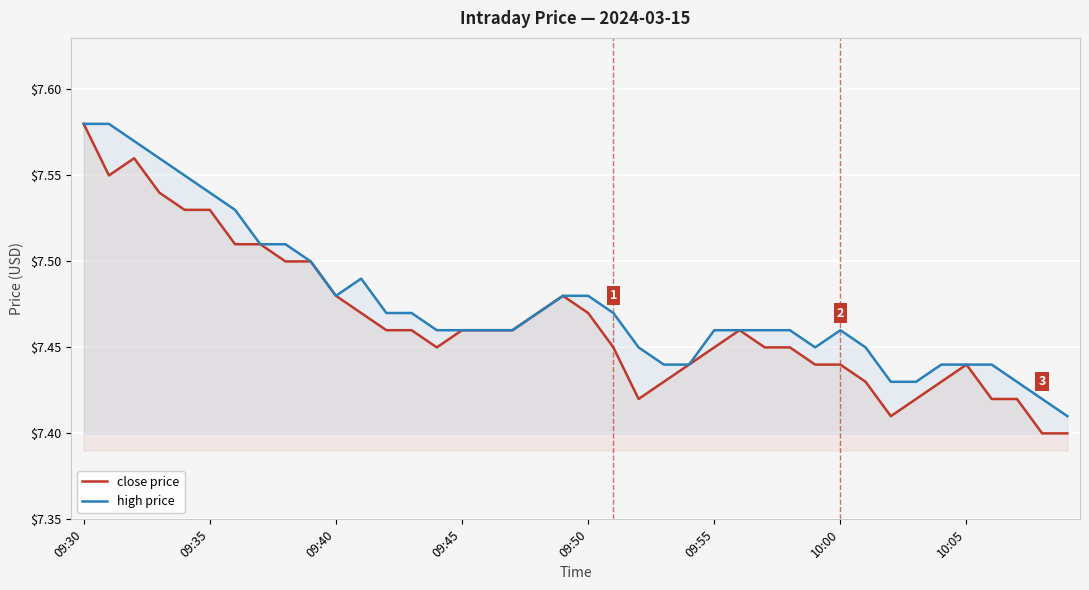

What are all the series names shown in the legend?

close price, high price